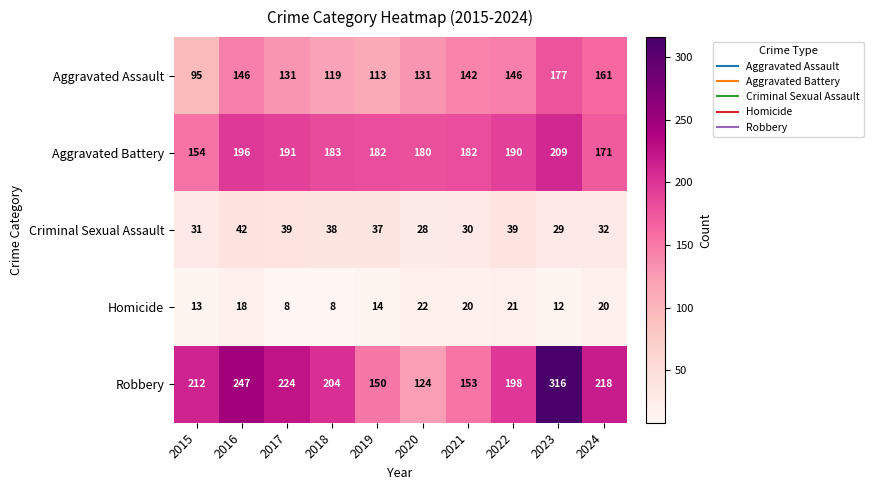

At which category is the sum across all series the highest?

2023